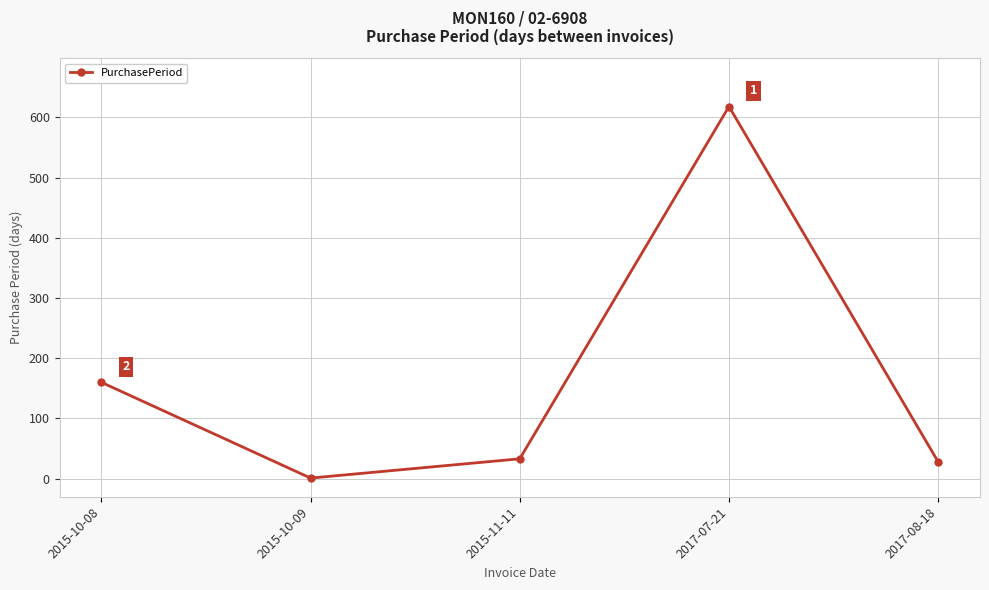

What is the difference between the second highest and minimum values?

159